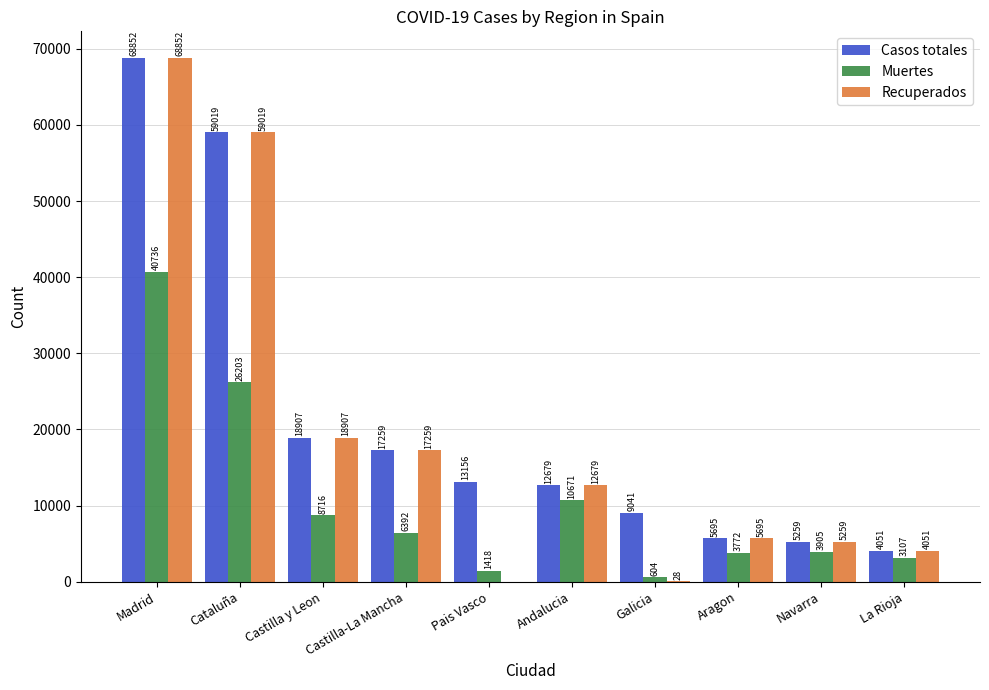

What is the average value of the Casos totales series?

21392